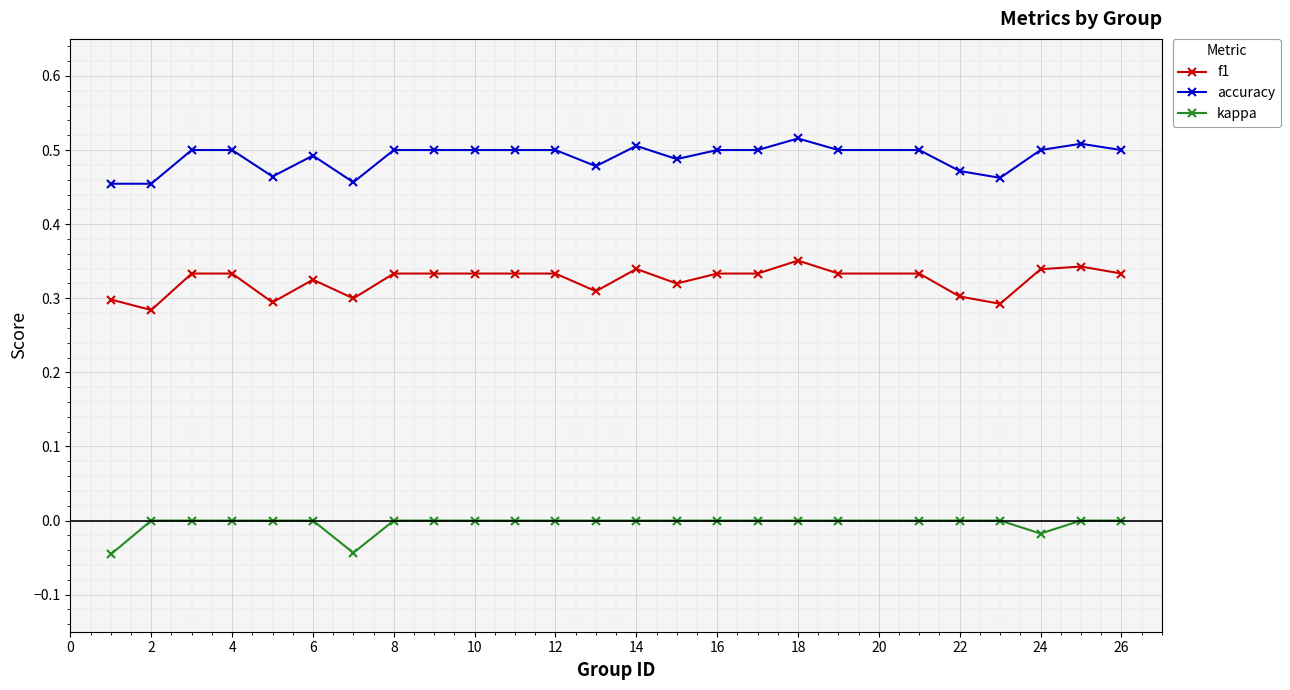

List the series in order of their overall mean, lowest first.

kappa, f1, accuracy